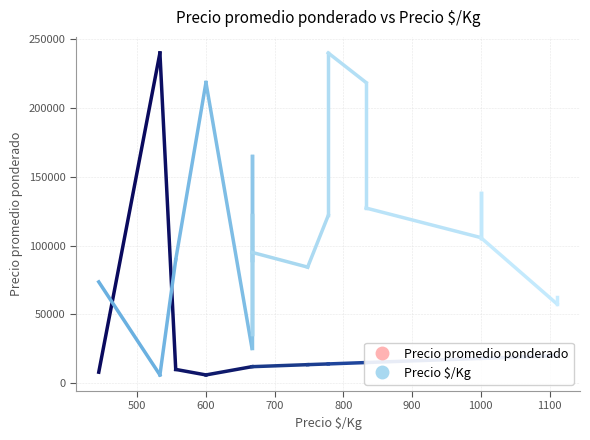

Is it true that Volumen equals 49 at 2021-03-30?

False